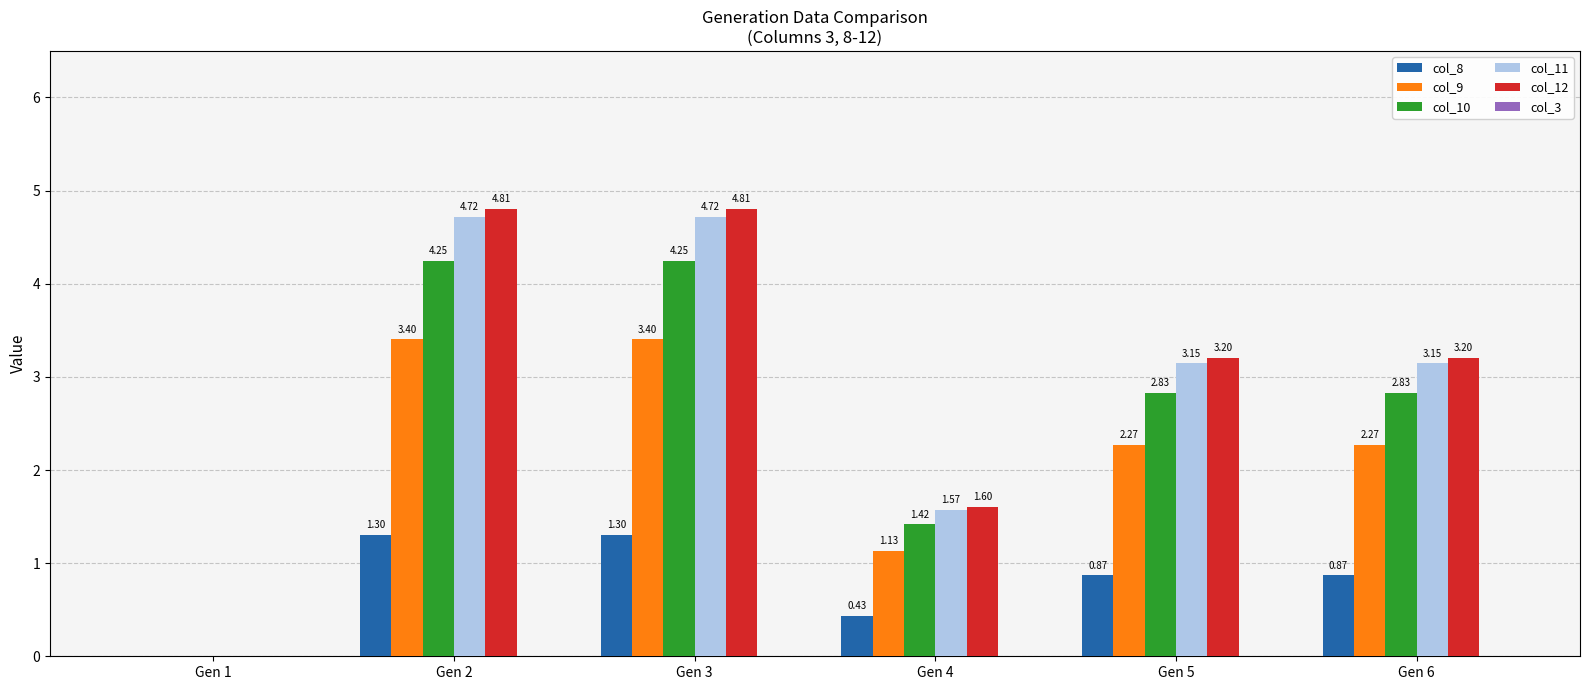

Is it true that col_9 equals -1.6 at Gen 1?

False